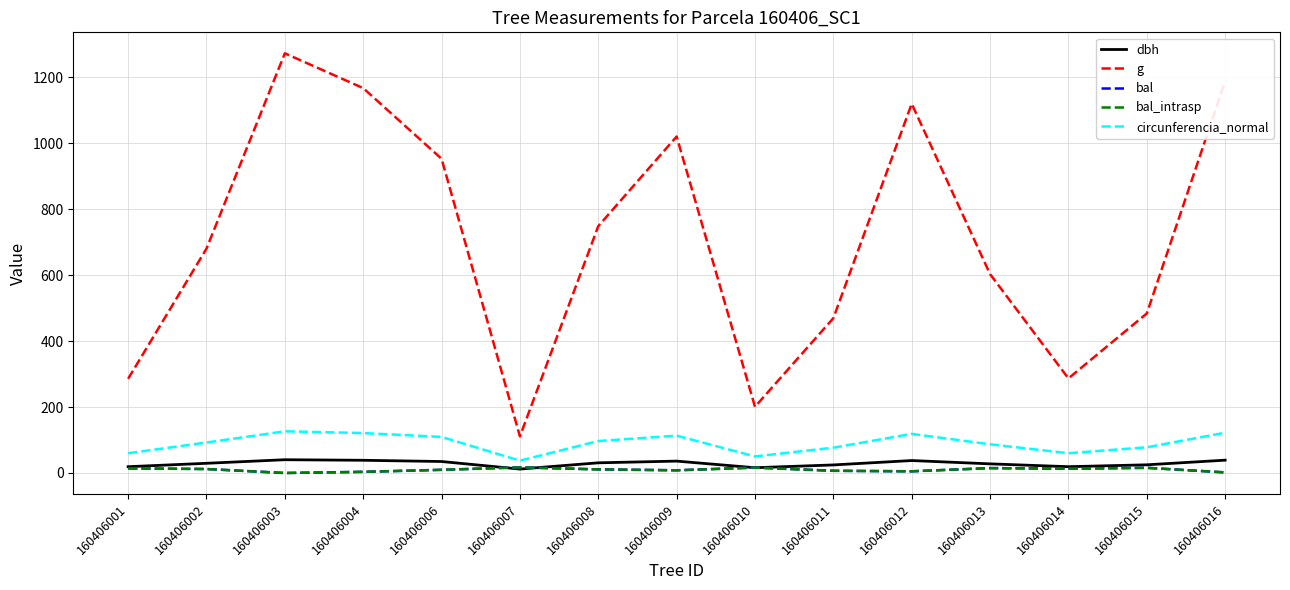

Is this an area chart (filled region under the line)?

No